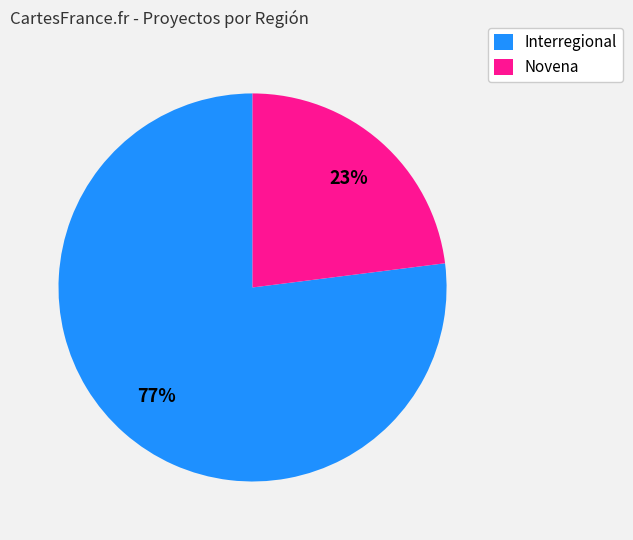

Rank the categories by value from highest to lowest.

Interregional, Novena